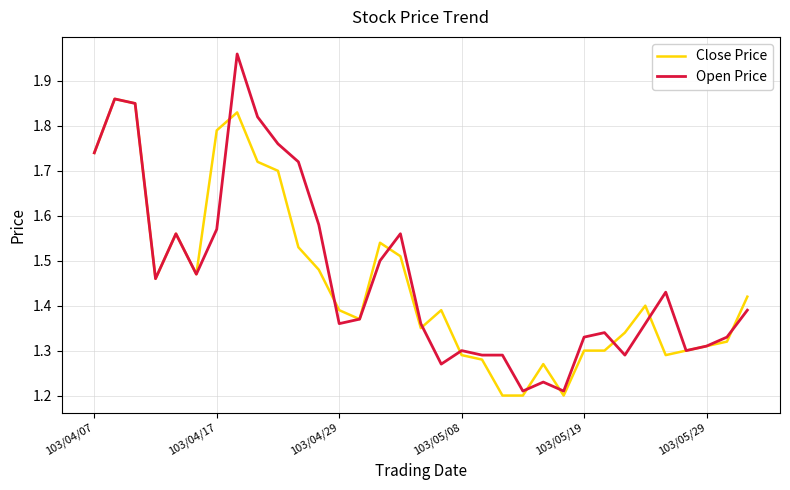

Rank the series by their maximum value, from highest to lowest.

Open Price, Close Price